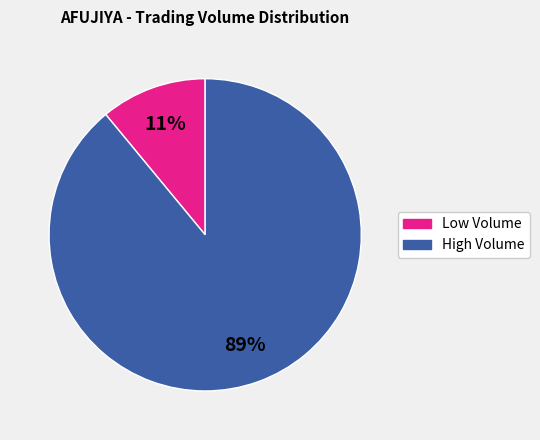

To the nearest percent, what is the average slice percentage?

50%